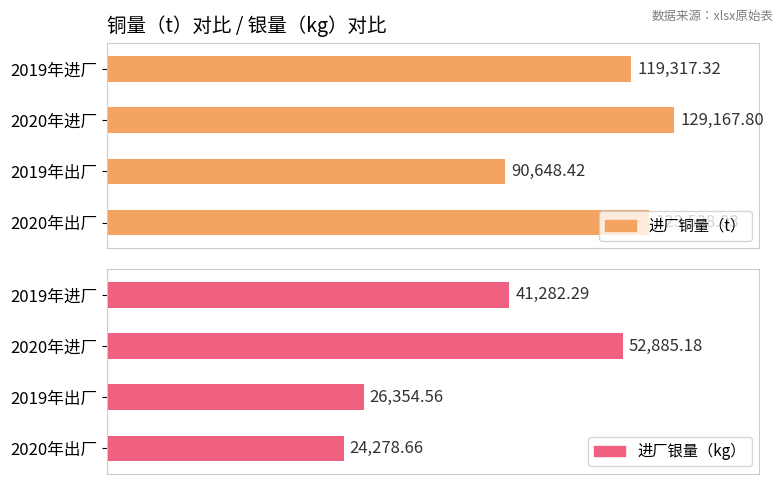

What is the total value across all series at 2020年出厂?

147806.7